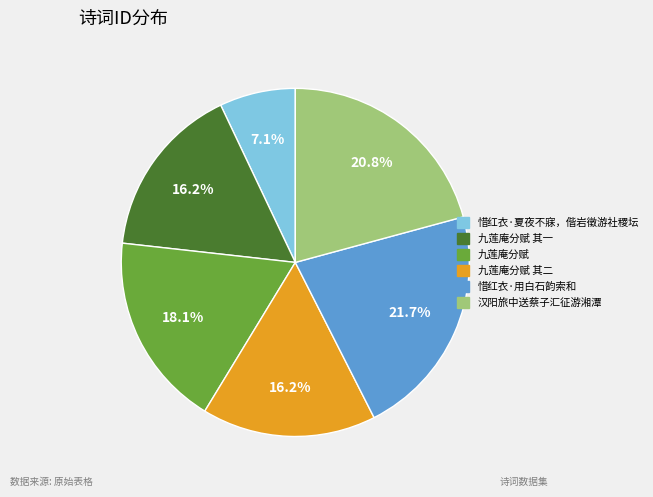

Is there any slice that represents more than half of the pie?

No